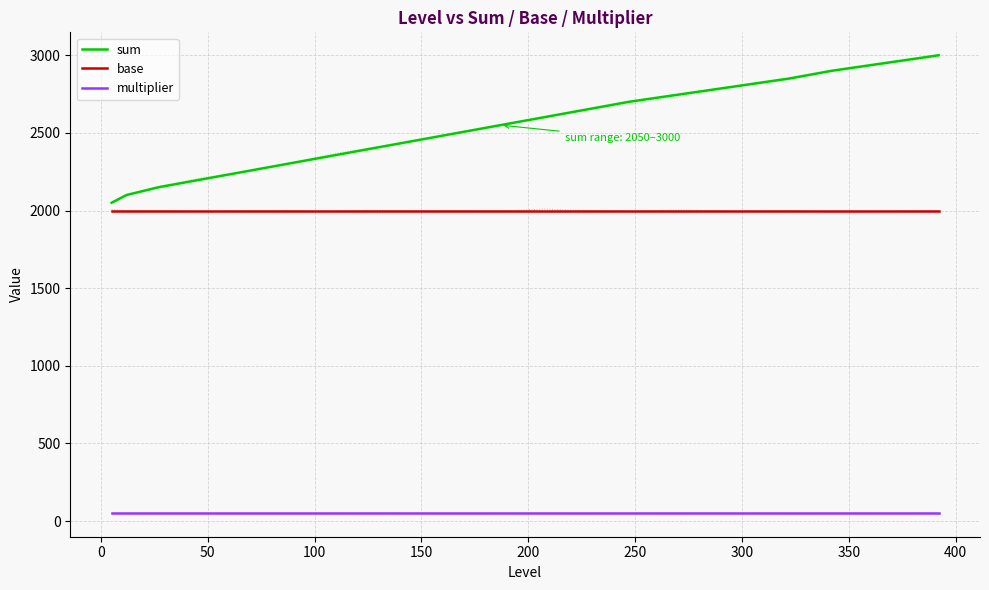

True or false: sum and multiplier intersect in this chart.

False